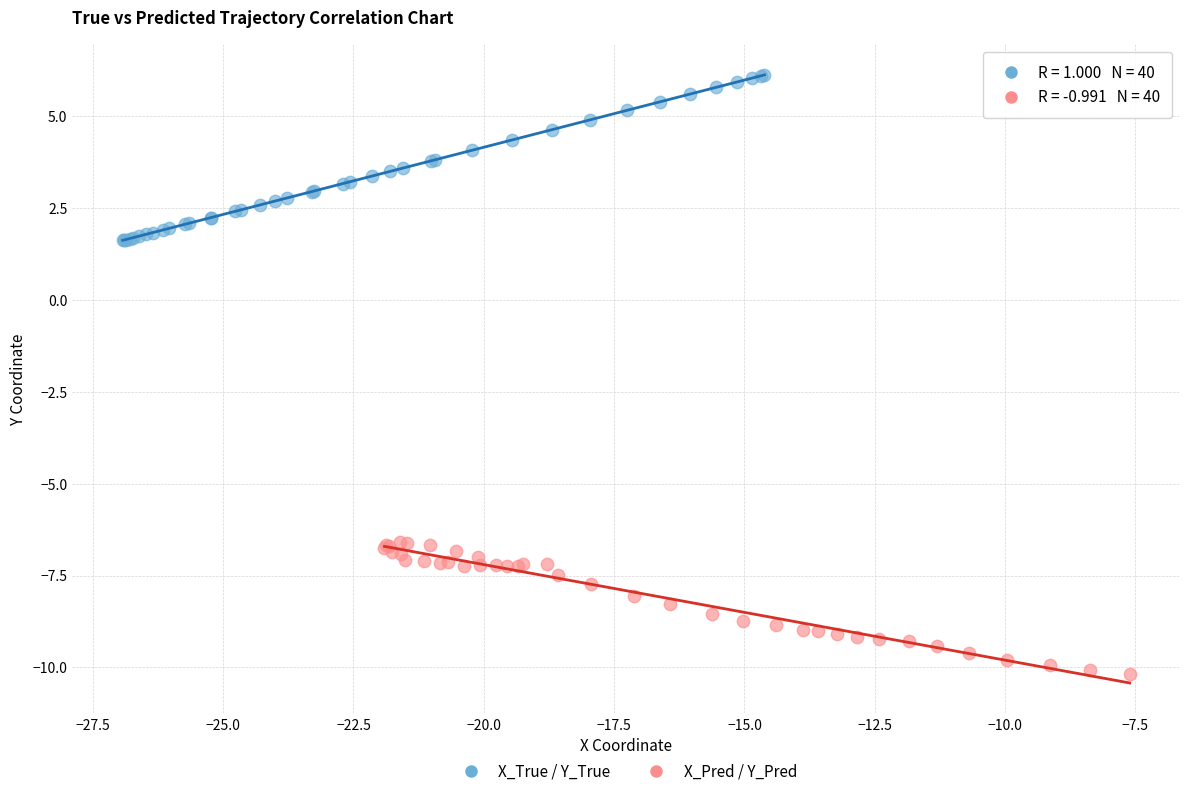

Which series contains the highest Y value?

X_True / Y_True